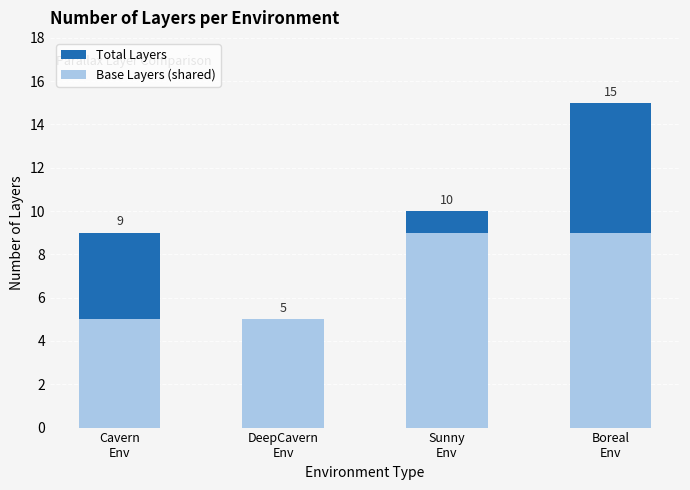

What is the average value of the Total Layers series?

10